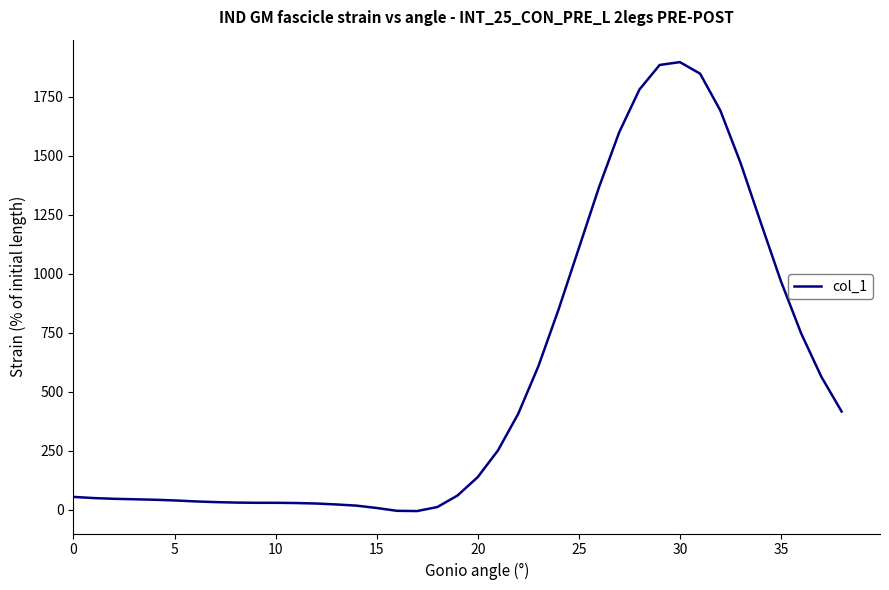

What is the difference between the maximum and minimum values?

1903